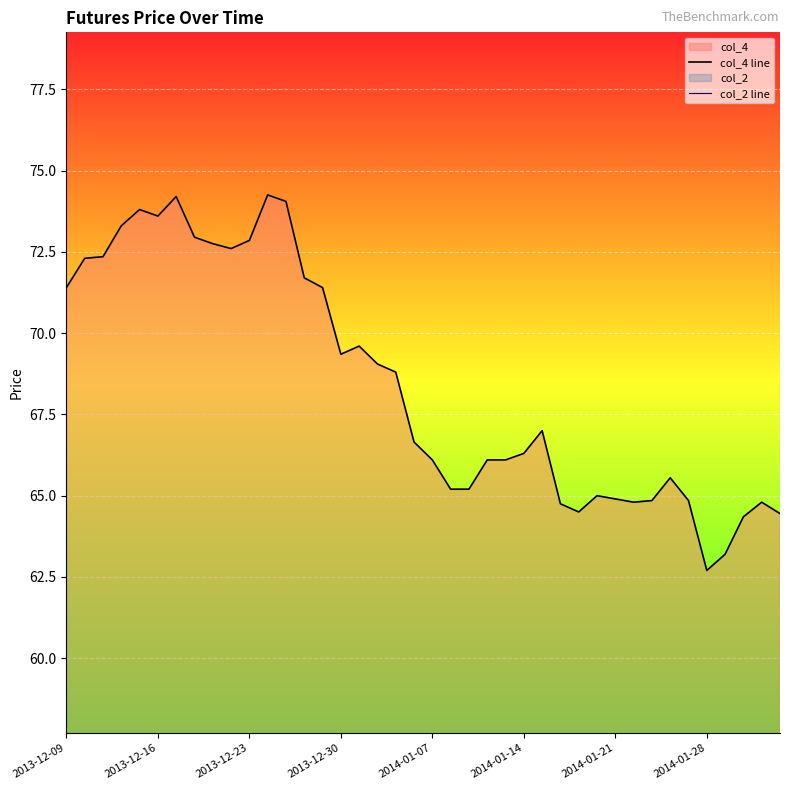

The value of col_4 line at 8 is 20.9. True or false?

False